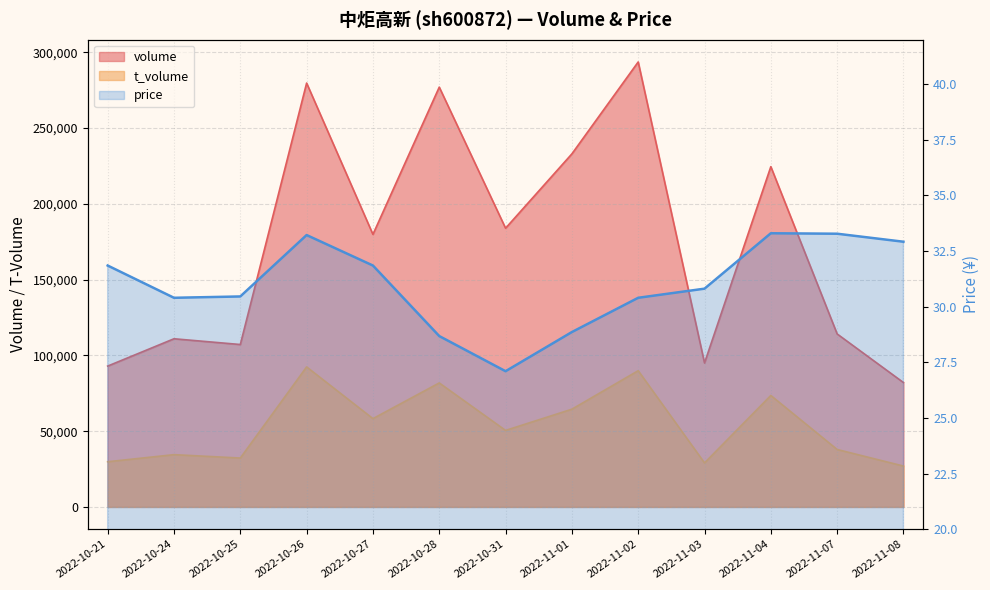

Reading left to right, what are all the values shown in this chart?

2022-10-21=31.9	2022-10-24=30.4	2022-10-25=30.5	2022-10-26=33.2	2022-10-27=31.9	2022-10-28=28.7	2022-10-31=27.1	2022-11-01=28.9	2022-11-02=30.4	2022-11-03=30.8	2022-11-04=33.3	2022-11-07=33.3	2022-11-08=32.9